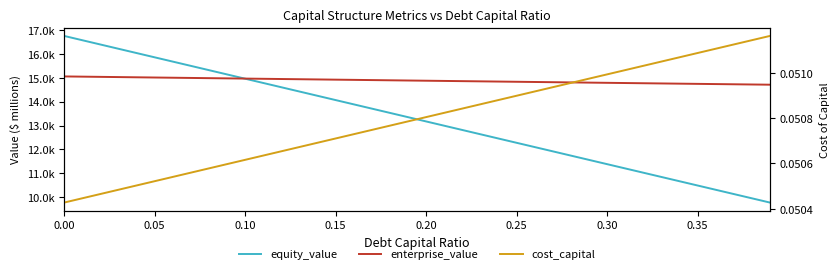

What is the average value of the cost_capital series?

0.1